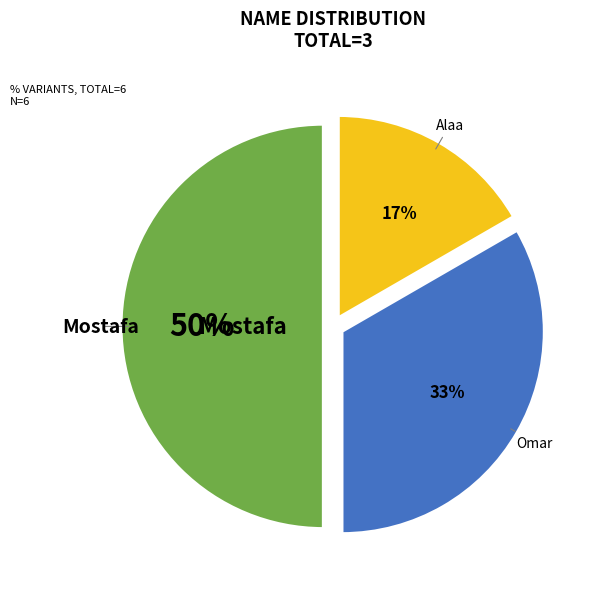

To the nearest percent, what is the average slice percentage?

33%